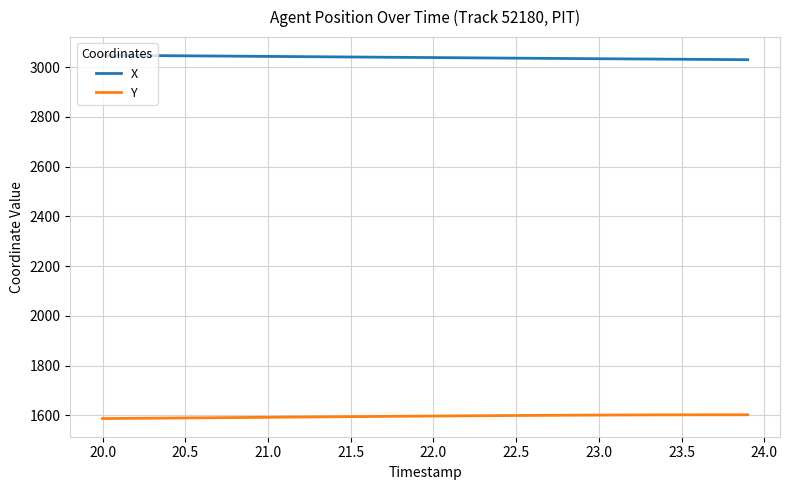

True or false: Y and X intersect in this chart.

False